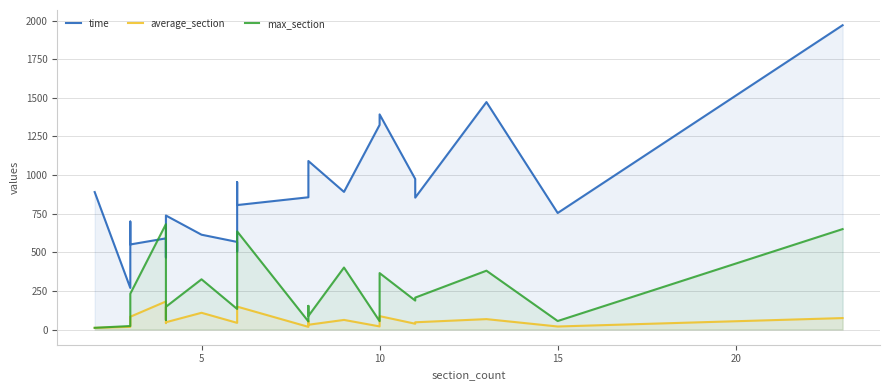

The average_section series shows 30.9 at 13. True or false?

False